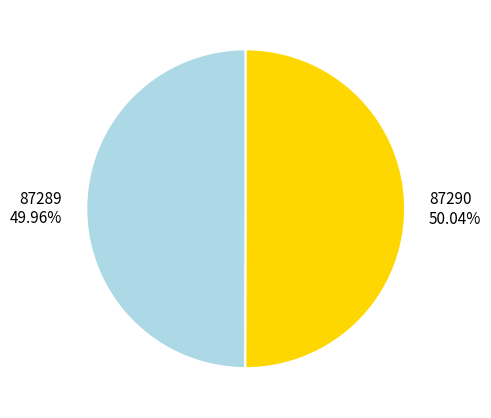

Count the number of slices in the pie.

2